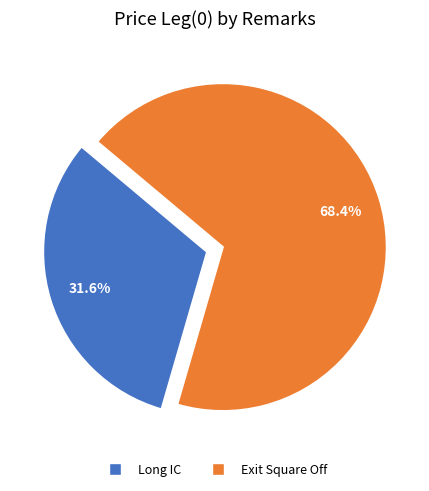

Which slice is the largest?

Exit Square Off